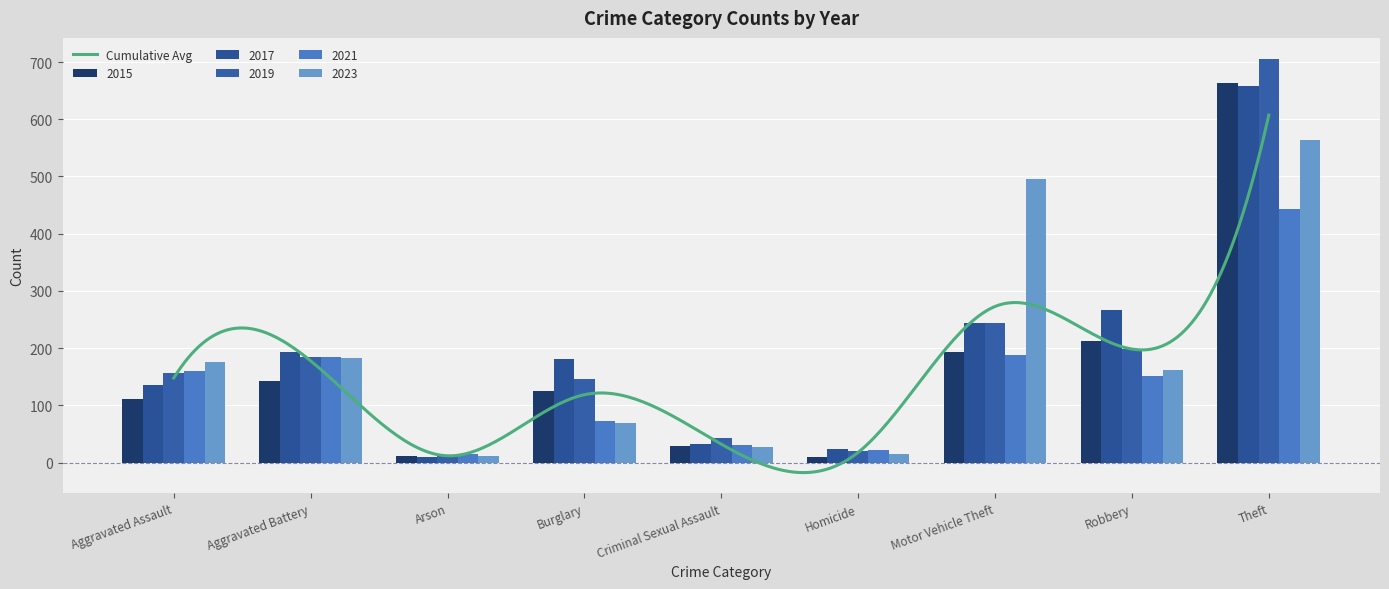

How many values in the 2023 series are below 162?

4